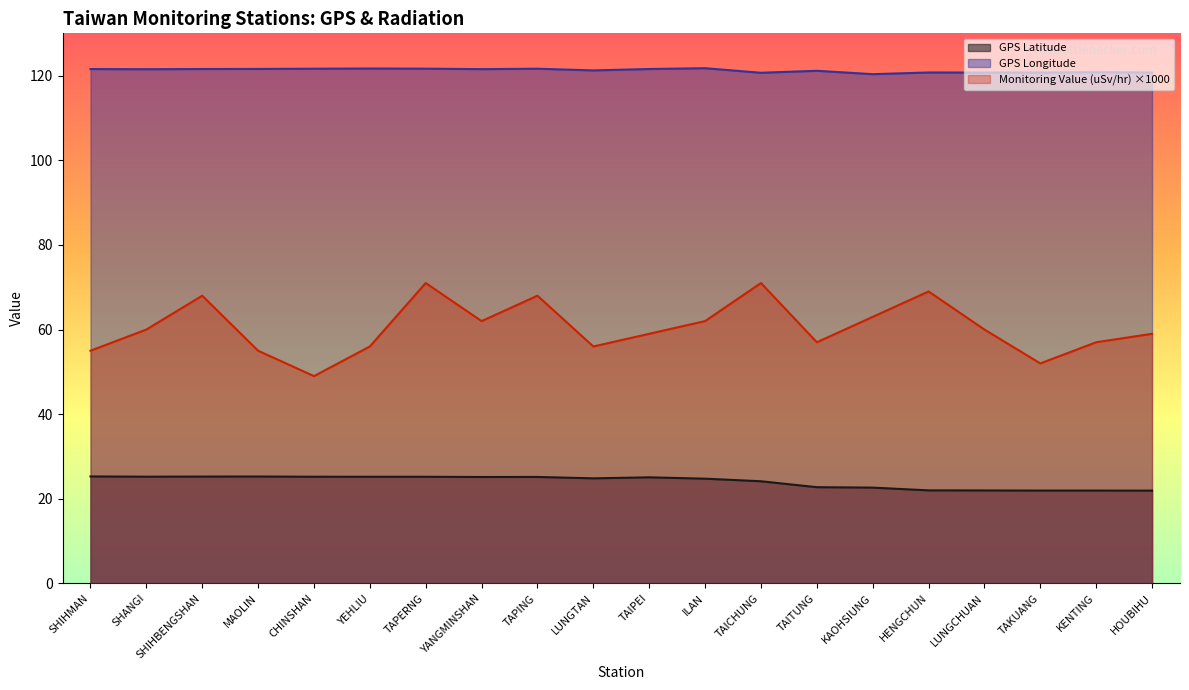

In Monitoring Value (uSv/hr), how many points are lower than both neighbors (excluding endpoints)?

5